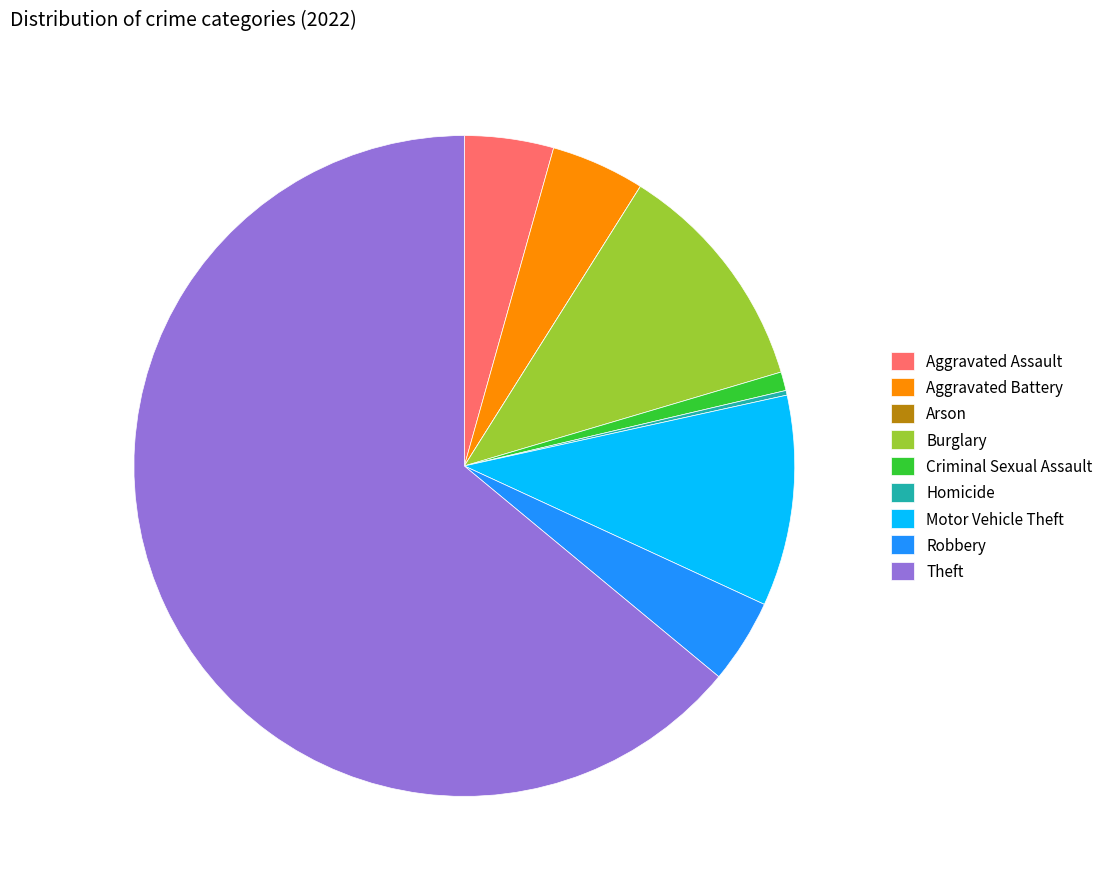

Which has a higher value, Theft or Aggravated Battery?

Theft